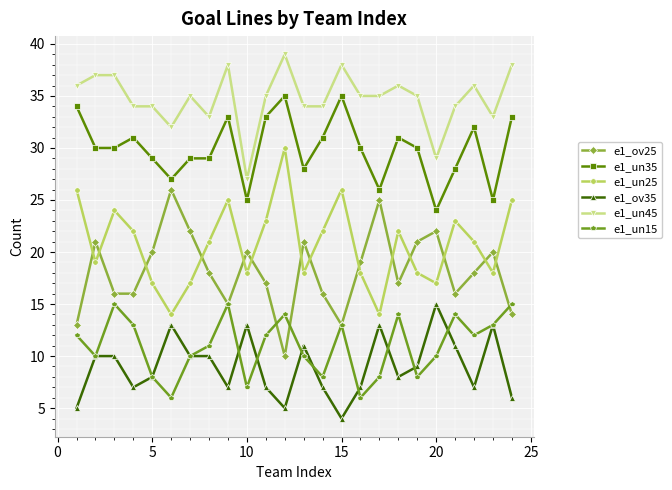

How many series are shown in this chart?

6